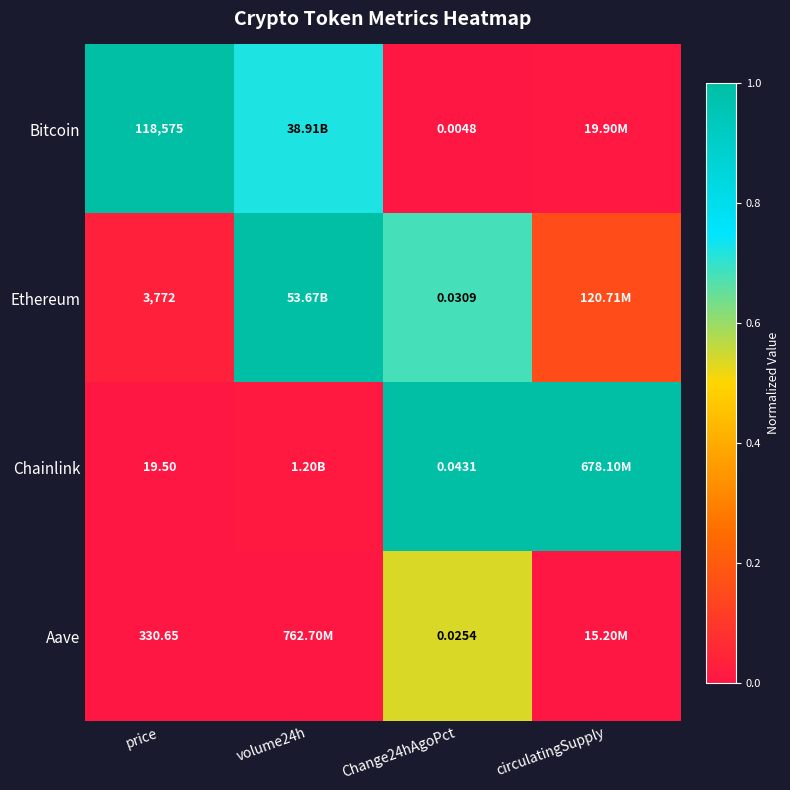

At Change24hAgoPct, list the series in order from largest to smallest.

Chainlink, Ethereum, Aave, Bitcoin